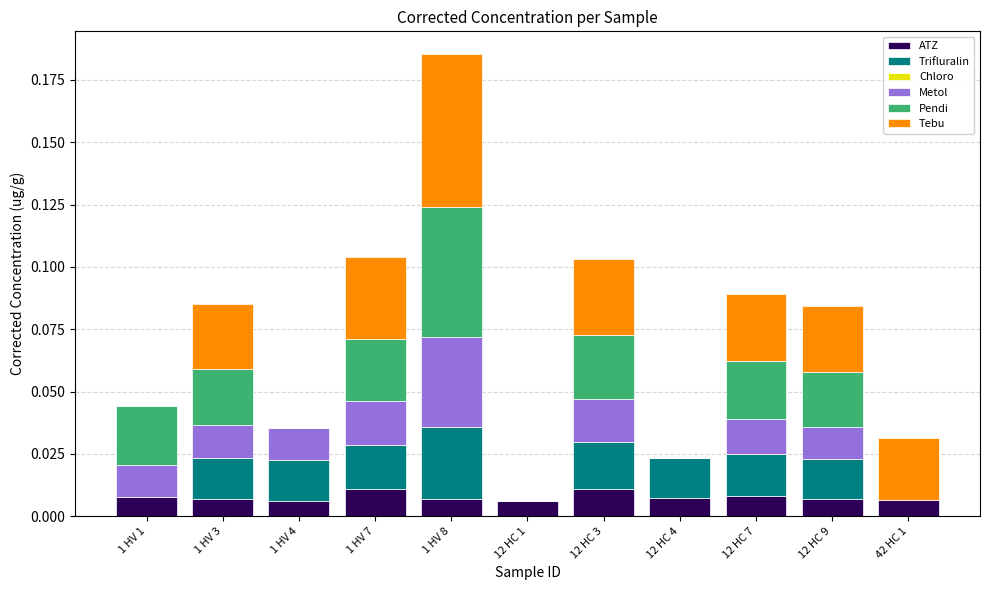

At which category is the sum across all series the highest?

1 HV 8